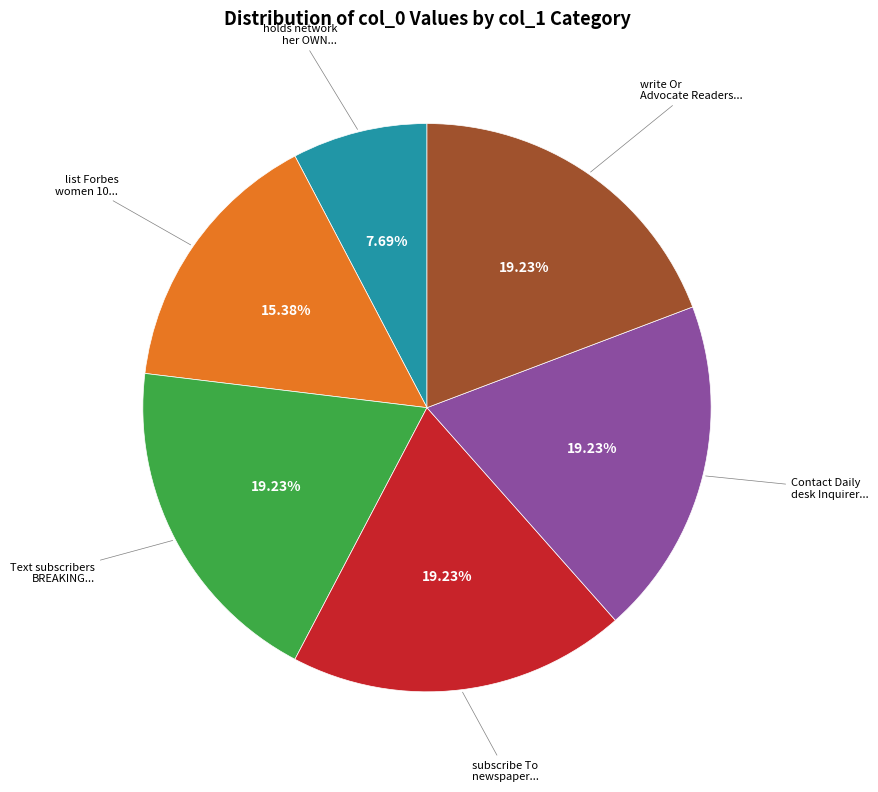

Does any single category account for the majority?

No